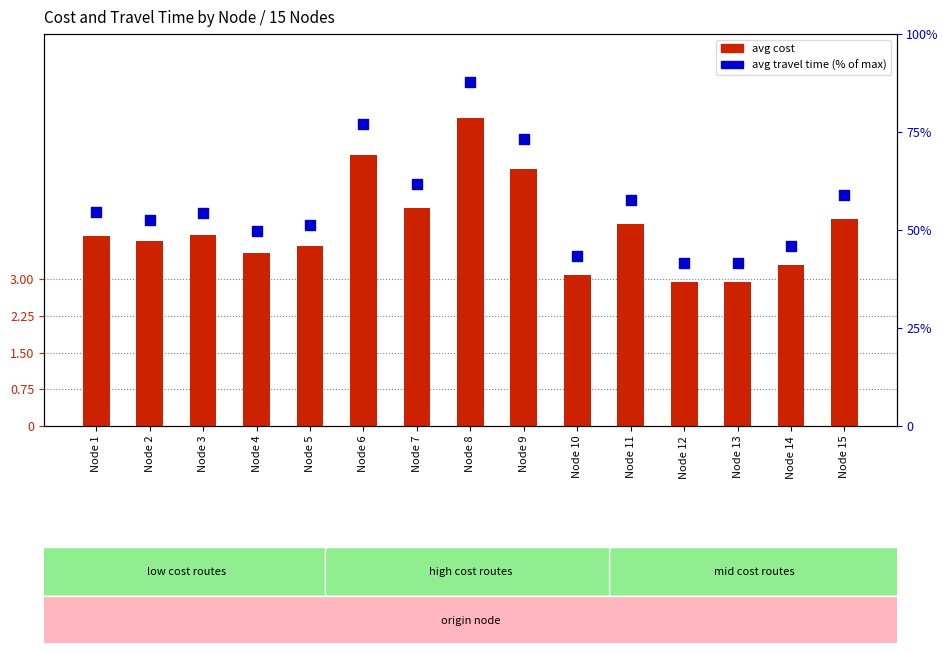

What is the total value across all series at Node 14?

49.3